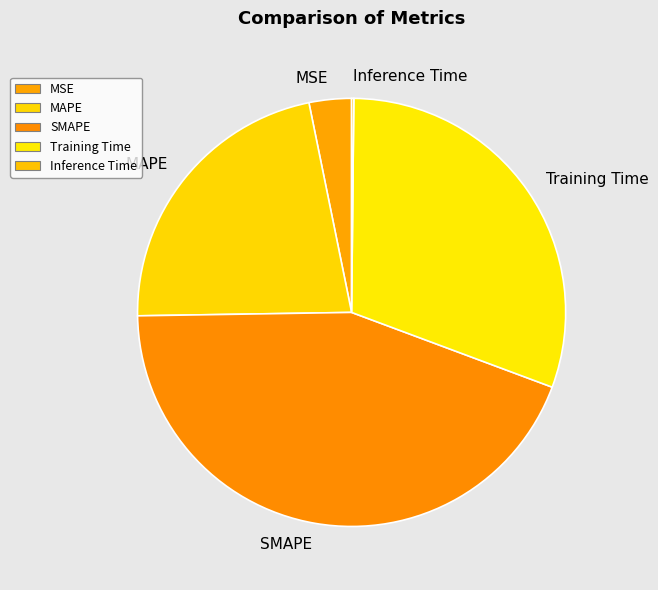

The SMAPE slice represents 32% of the pie. True or false?

False